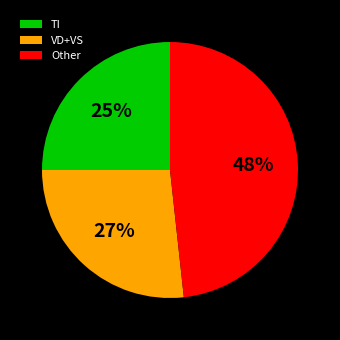

What is the smallest slice in the pie chart?

TI